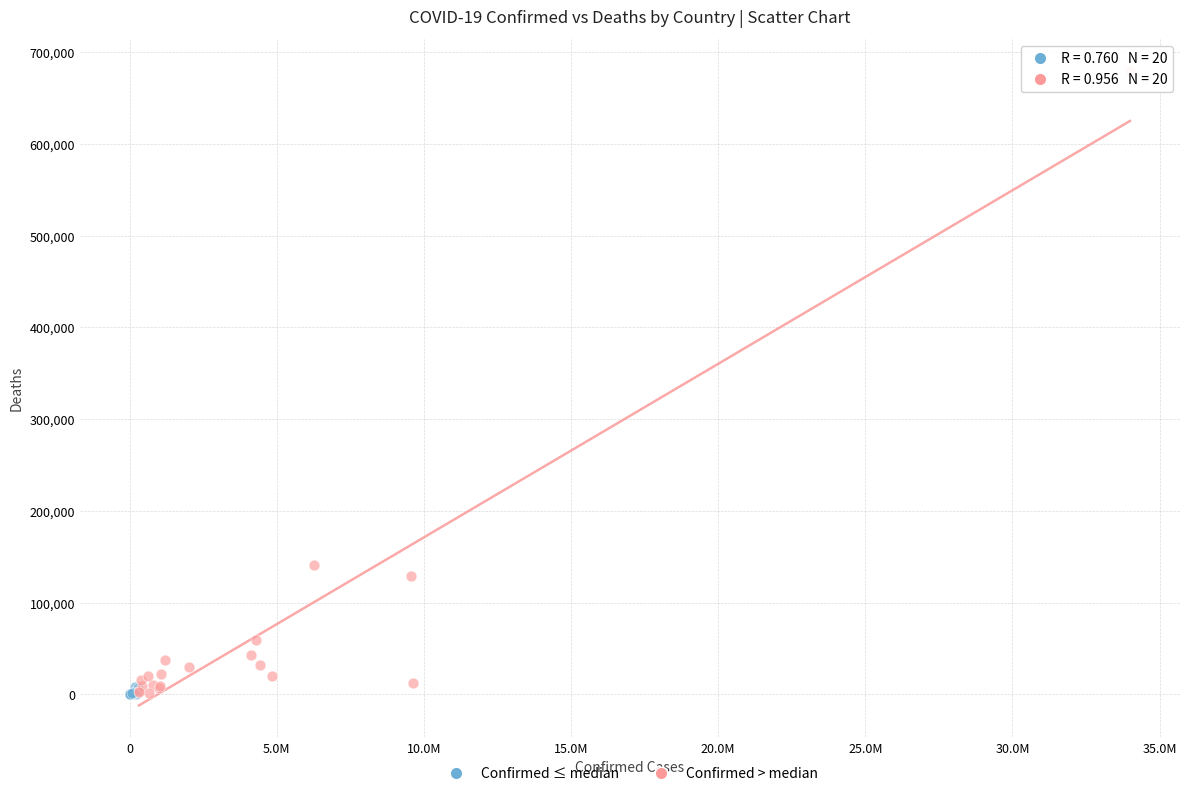

What are all the series names shown in the legend?

Confirmed ≤ median, Confirmed > median